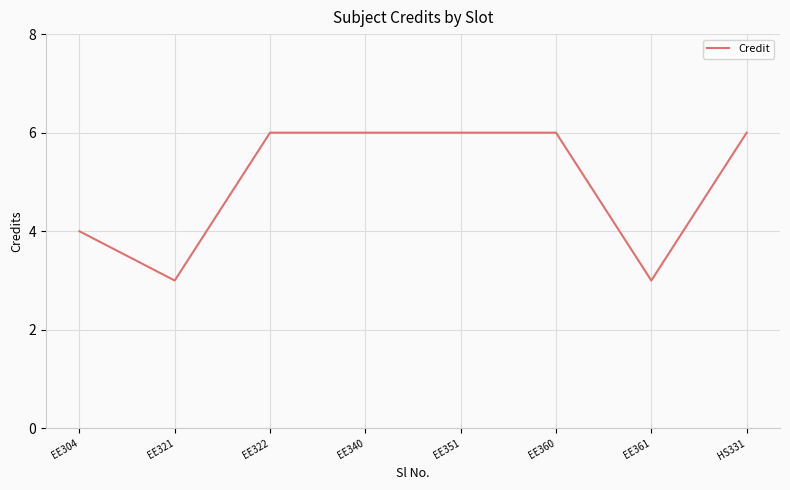

What is the maximum value shown in the chart?

6